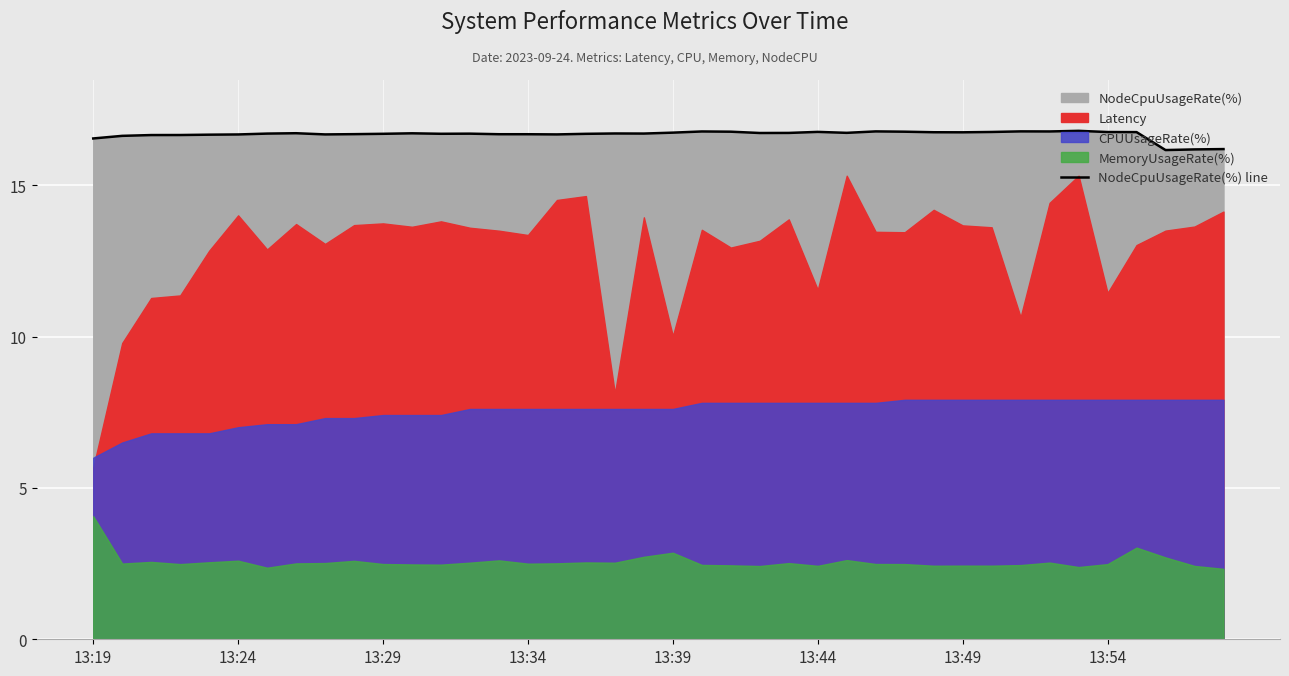

True or false: there are more than 2 points higher than both neighbors.

True